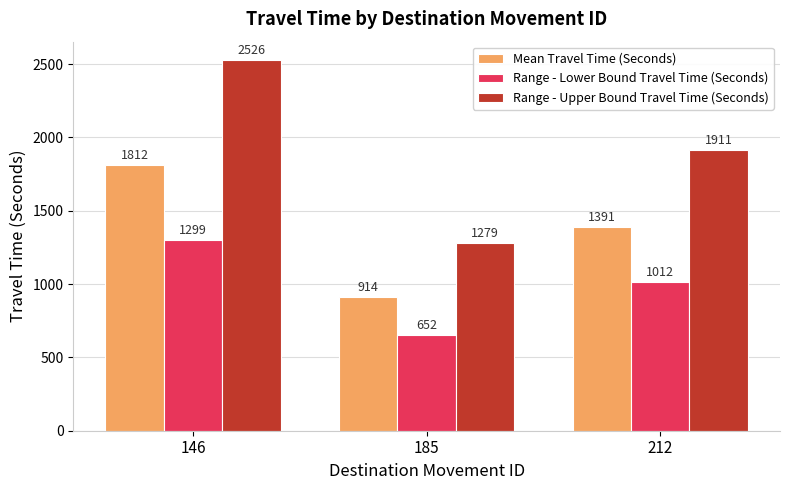

List the series in order of their overall mean, lowest first.

Range - Lower Bound Travel Time (Seconds), Mean Travel Time (Seconds), Range - Upper Bound Travel Time (Seconds)